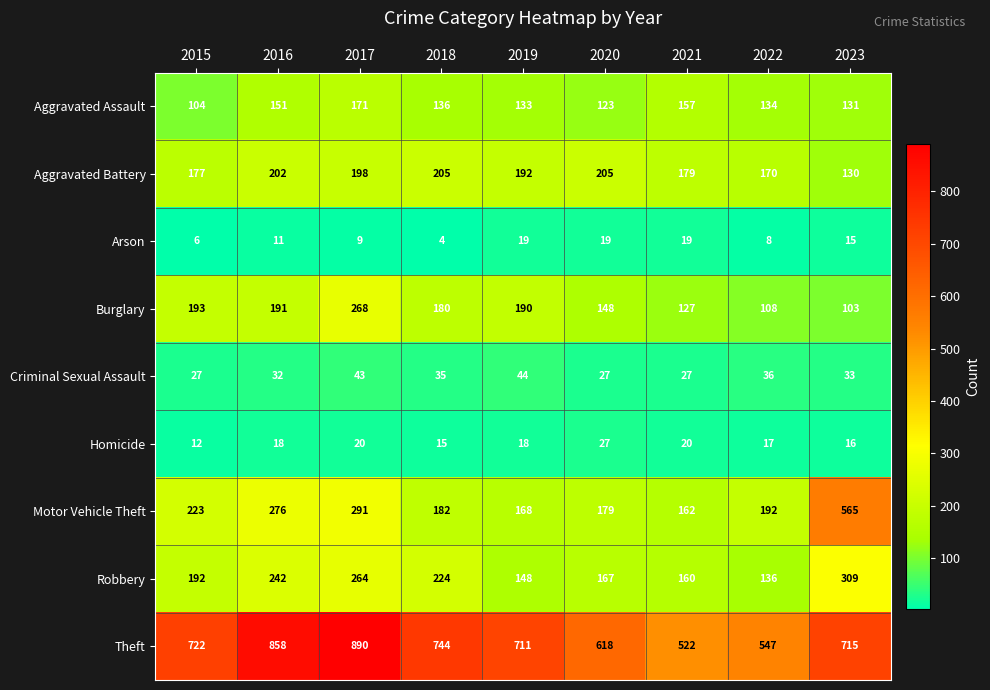

What is the spread (max minus min) of values at 2021?

503